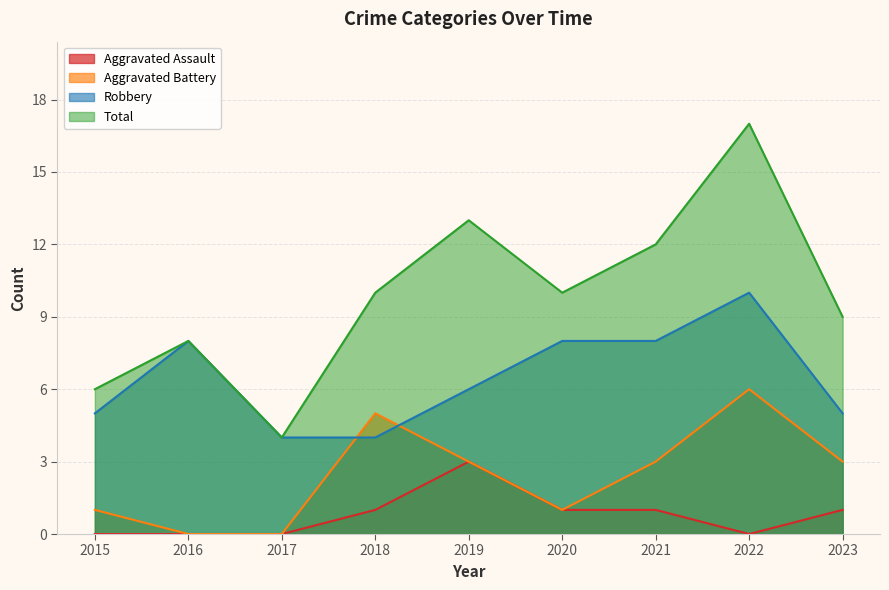

What are all the series names shown in the legend?

Aggravated Assault, Aggravated Battery, Robbery, Total